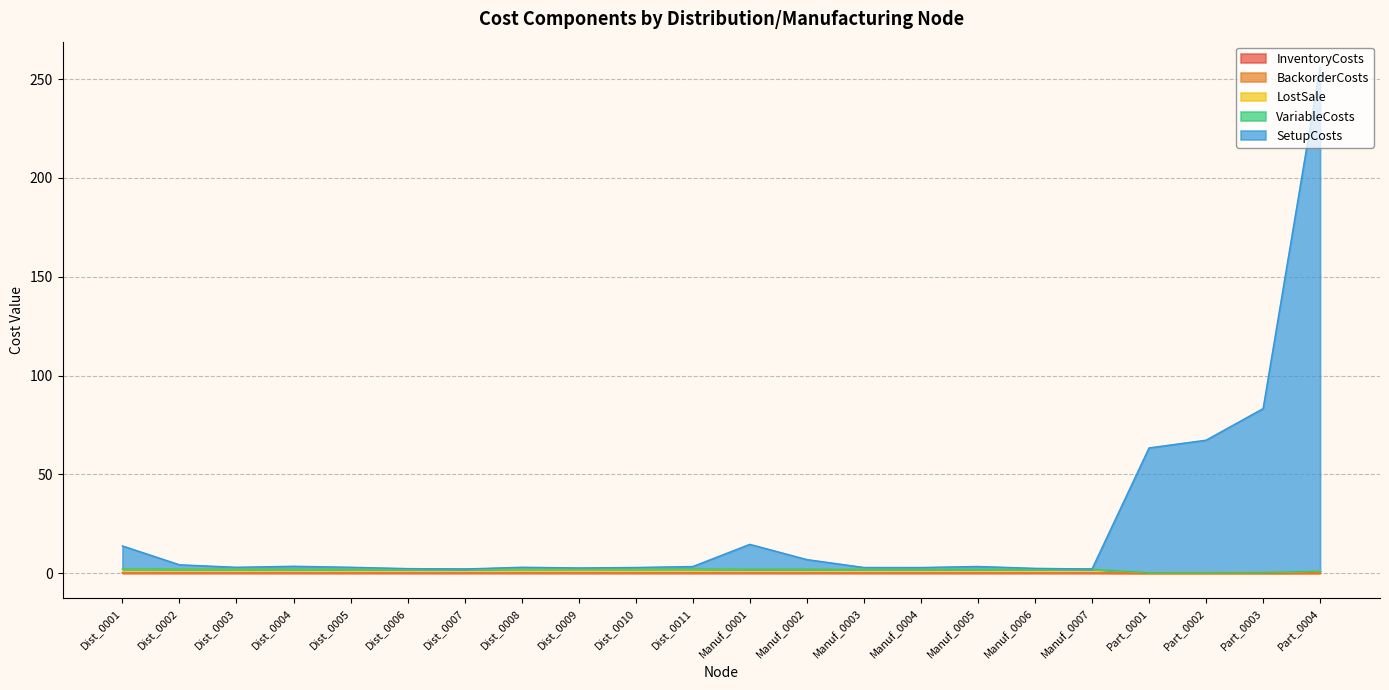

True or false: BackorderCosts and SetupCosts intersect in this chart.

False